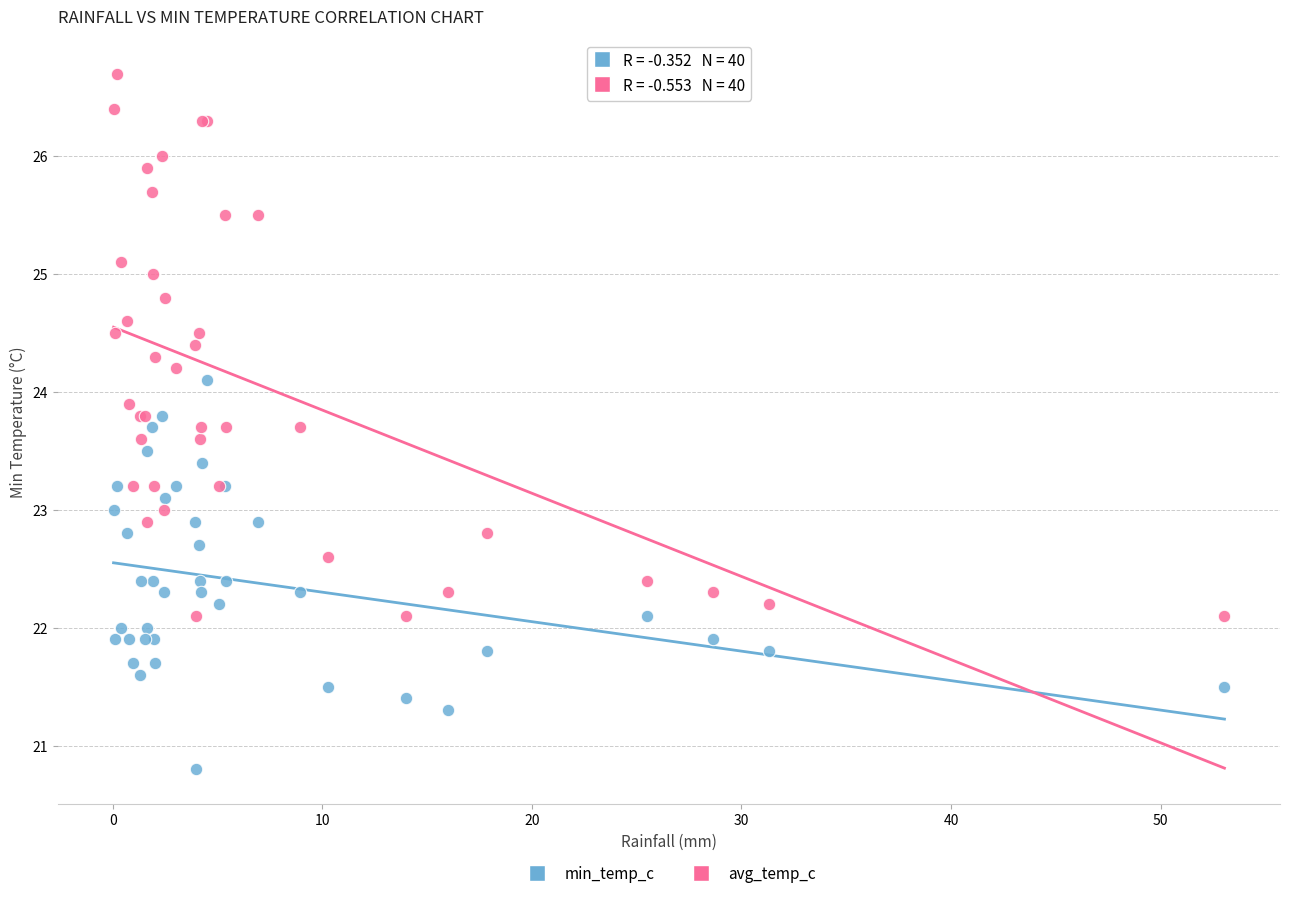

Which series has the widest spread of Y values?

avg_temp_c